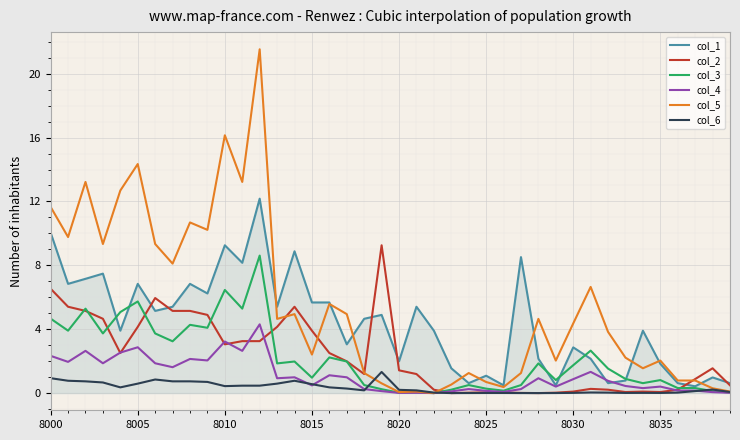

Which series has the largest total across all categories?

col_5